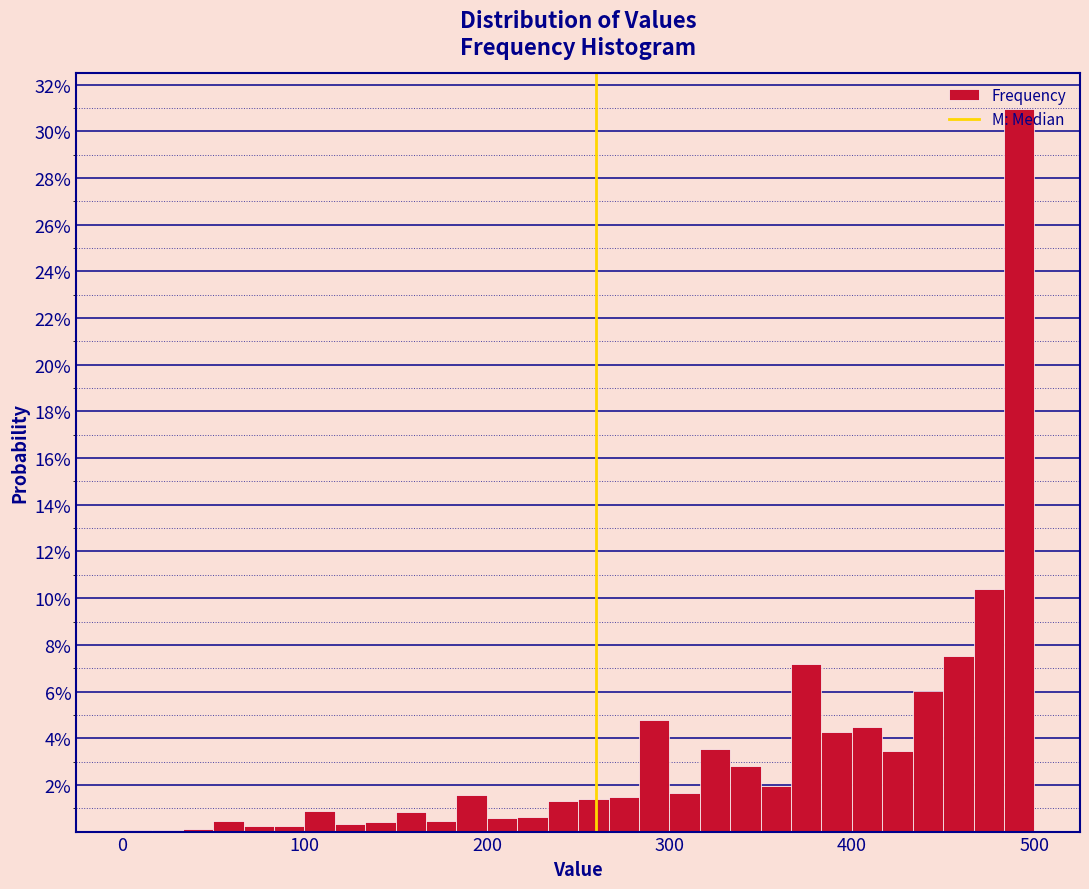

Around what value on the x-axis is the tallest bar? Give the approximate position of its centre, as read against the axis.

490